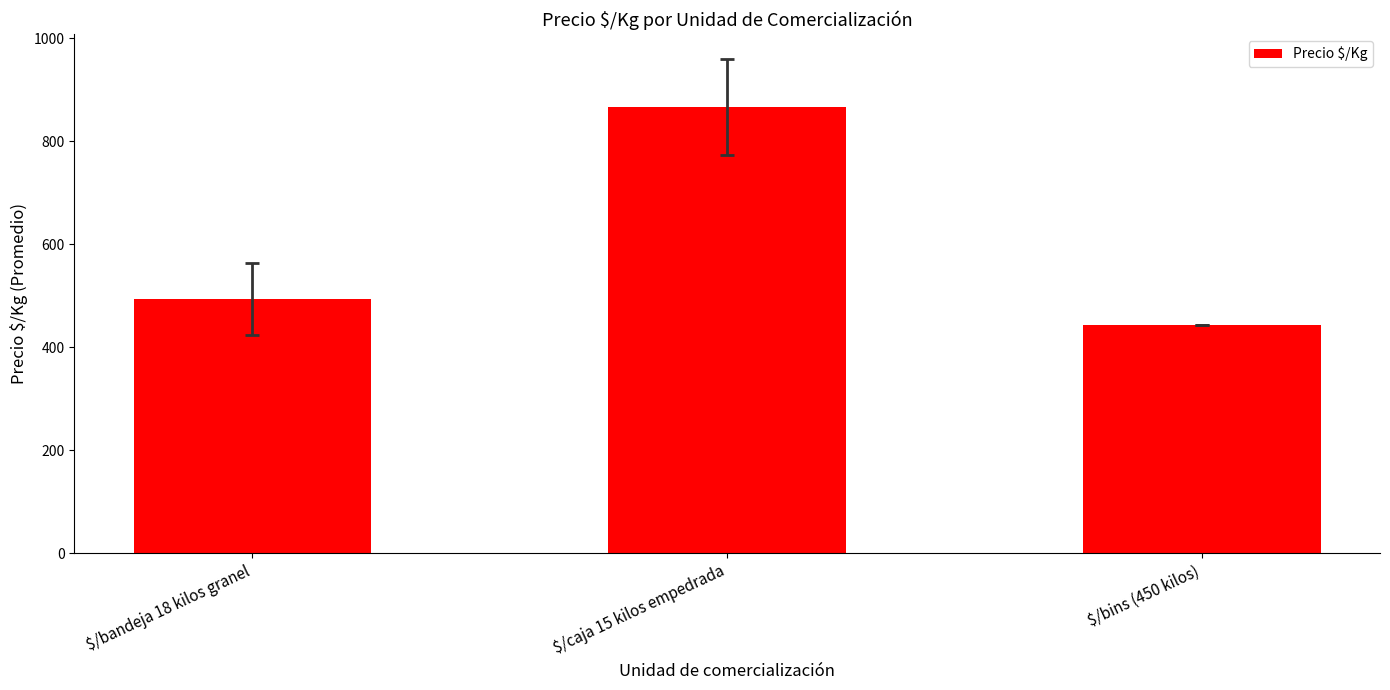

The value at $/bins (450 kilos) is 444.0. True or false?

True